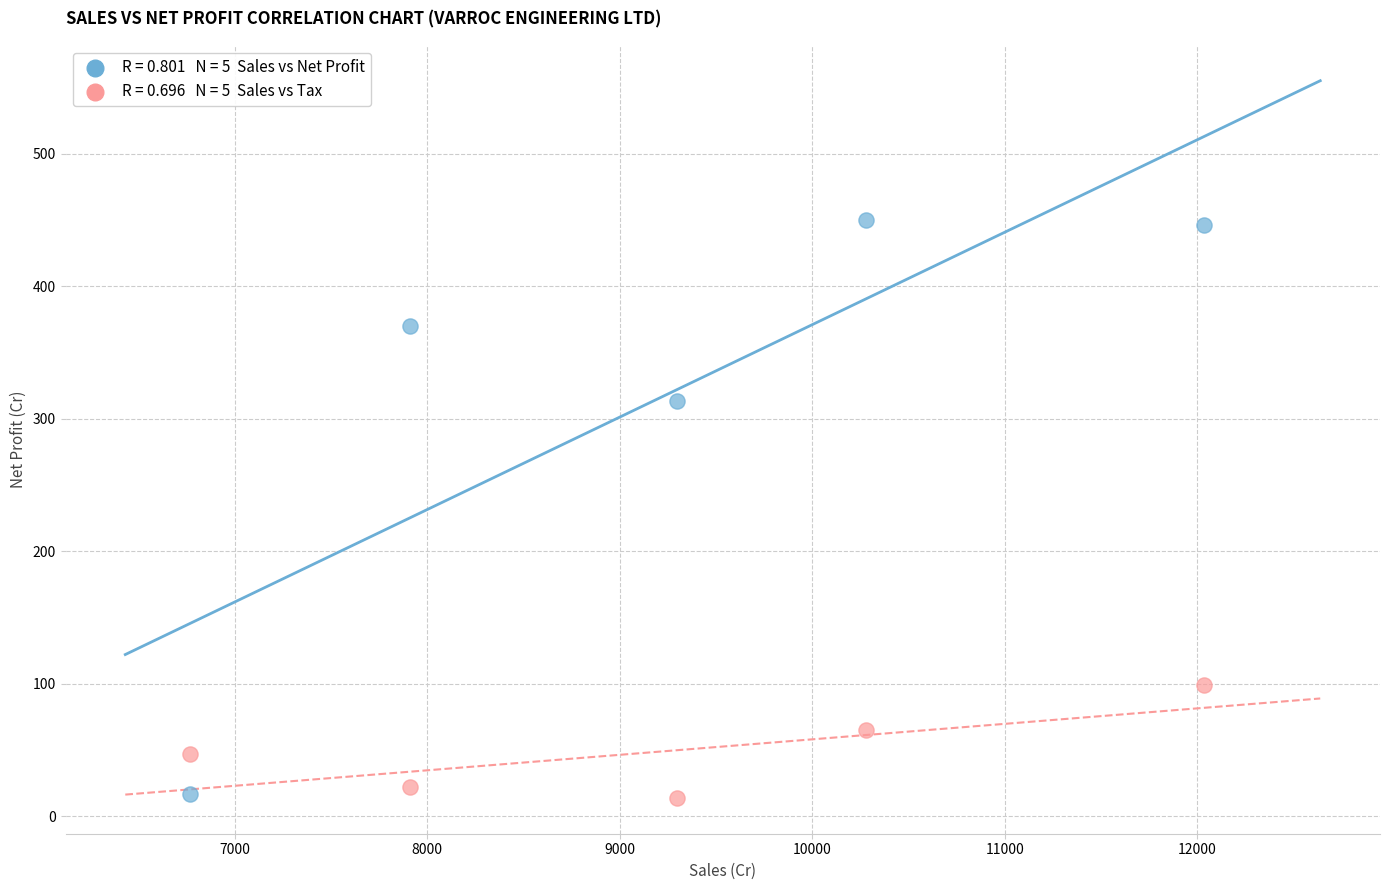

Across all data points, what is the range of X values (max minus min)?

5266.5